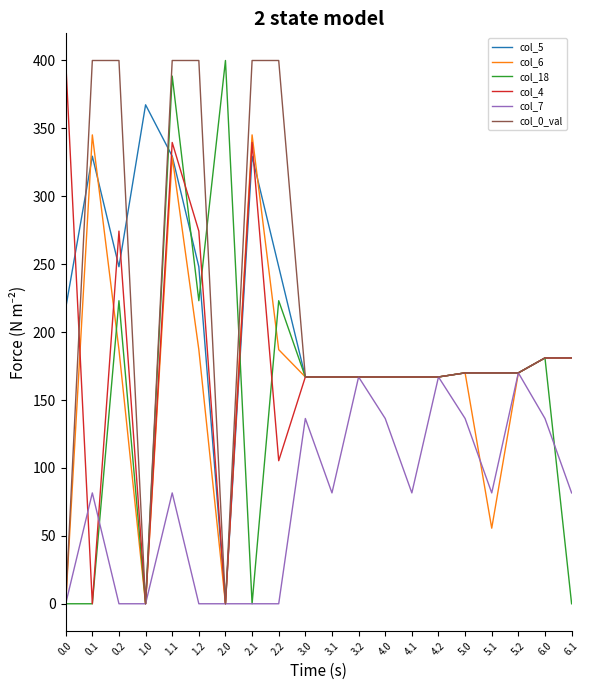

Is the value of col_0_val at 2.1 greater than the value of col_4 at 1.0?

Yes